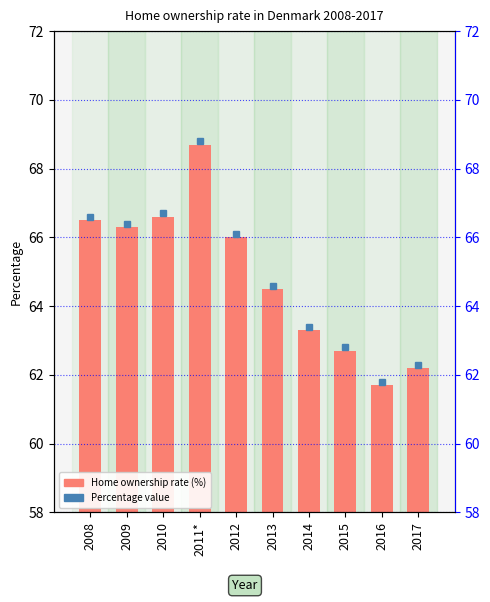

What is the change in value from 2013 to 2017?

-2.3